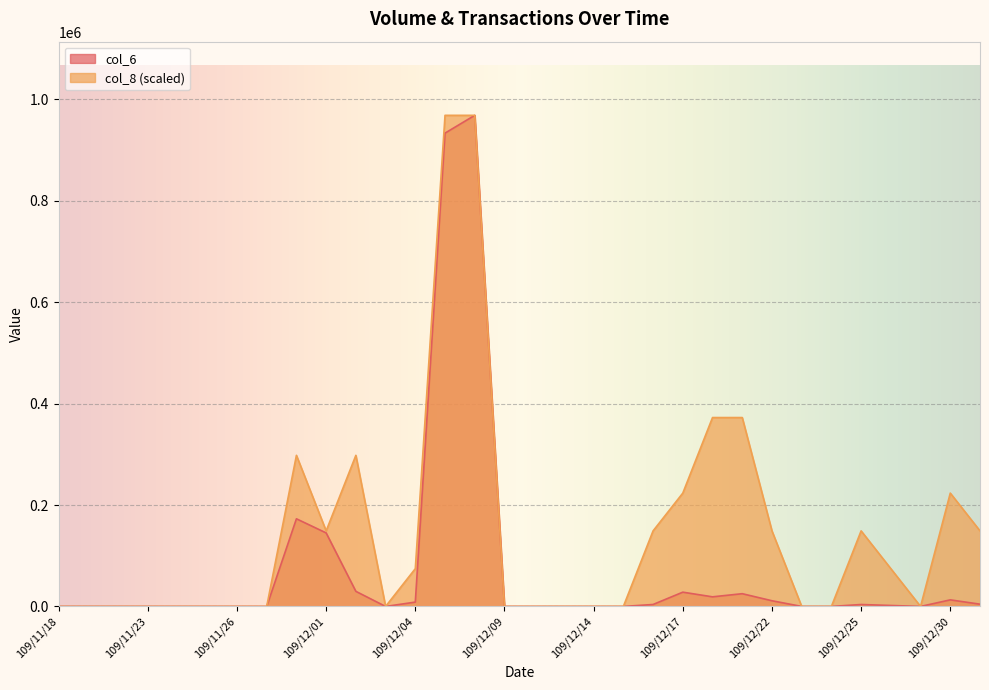

Rank the series by their average value, from lowest to highest.

col_6, col_8 (scaled)